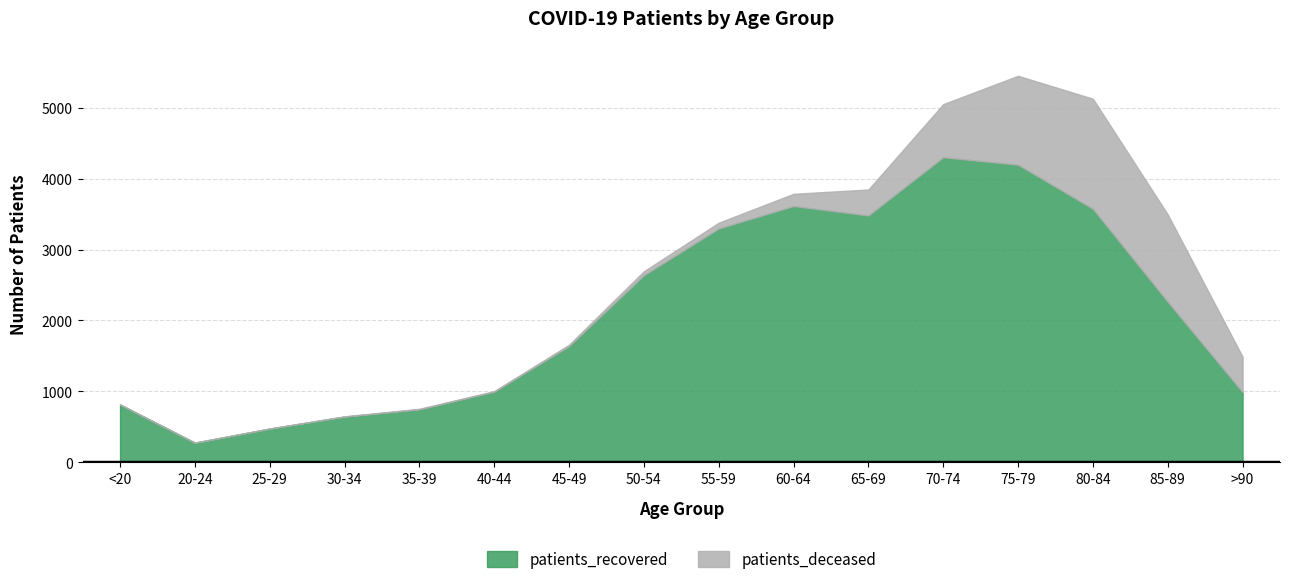

True or false: patients_deceased and patients_recovered cross at least once.

False